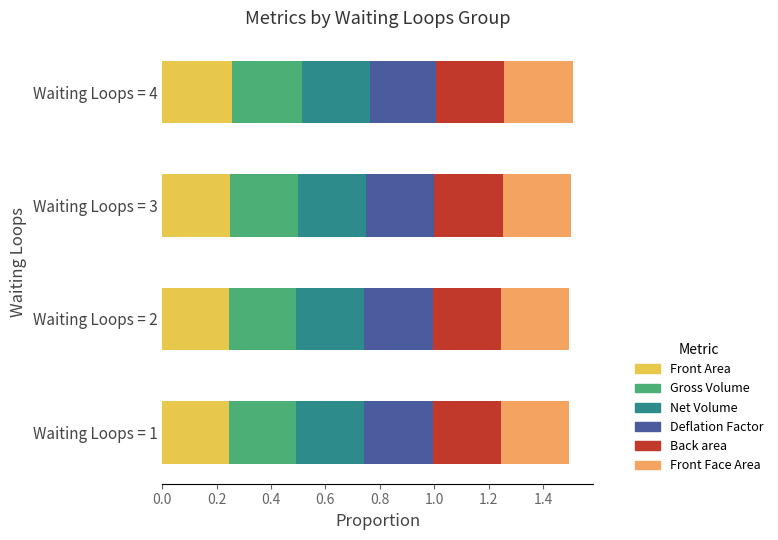

What is the total value across all series at Waiting Loops = 4?

1.5